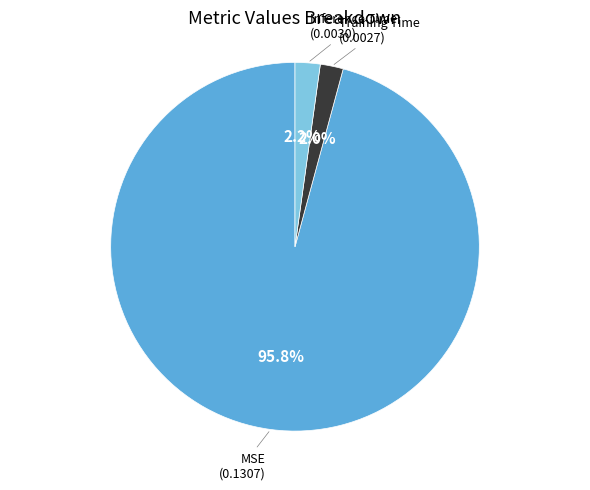

How many segments does this pie chart have?

3